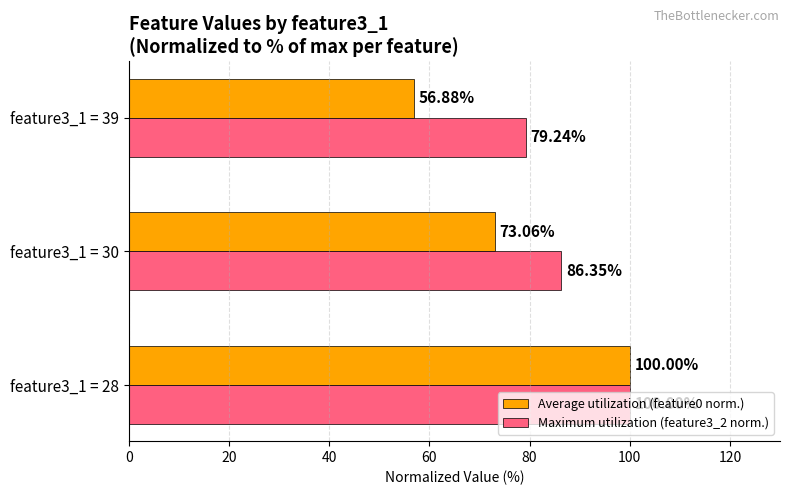

How many data points does each series have?

3